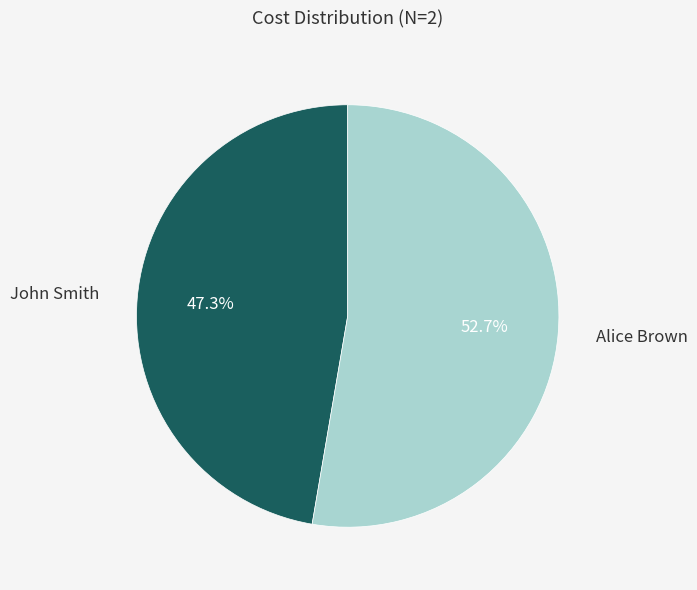

How many slices are in this pie chart?

2